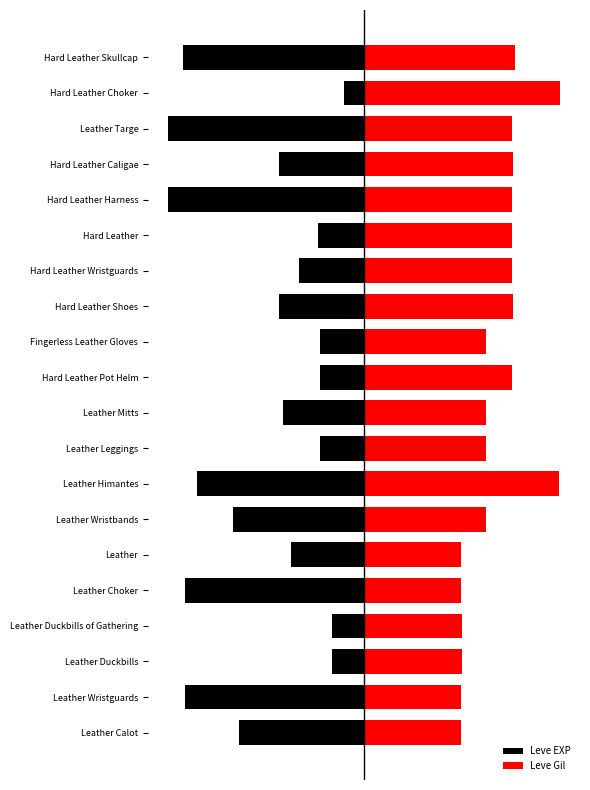

Which series changed the most between 14 and 16?

Leve EXP